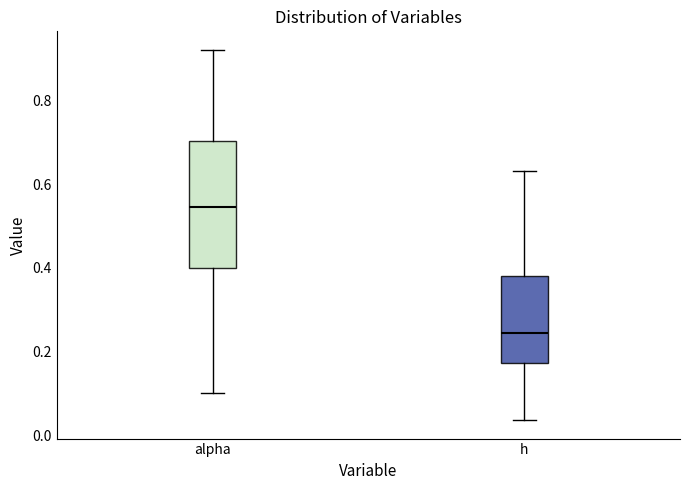

Which box's median line is the lowest?

h